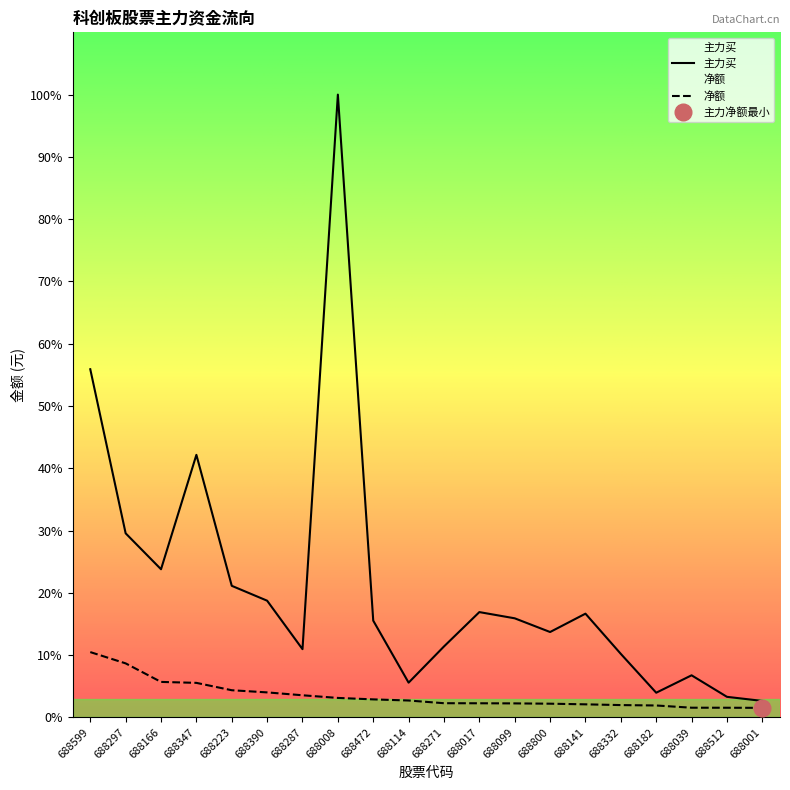

Is the value of 主力买 at 688287 greater than the value of 净额 at 688390?

Yes